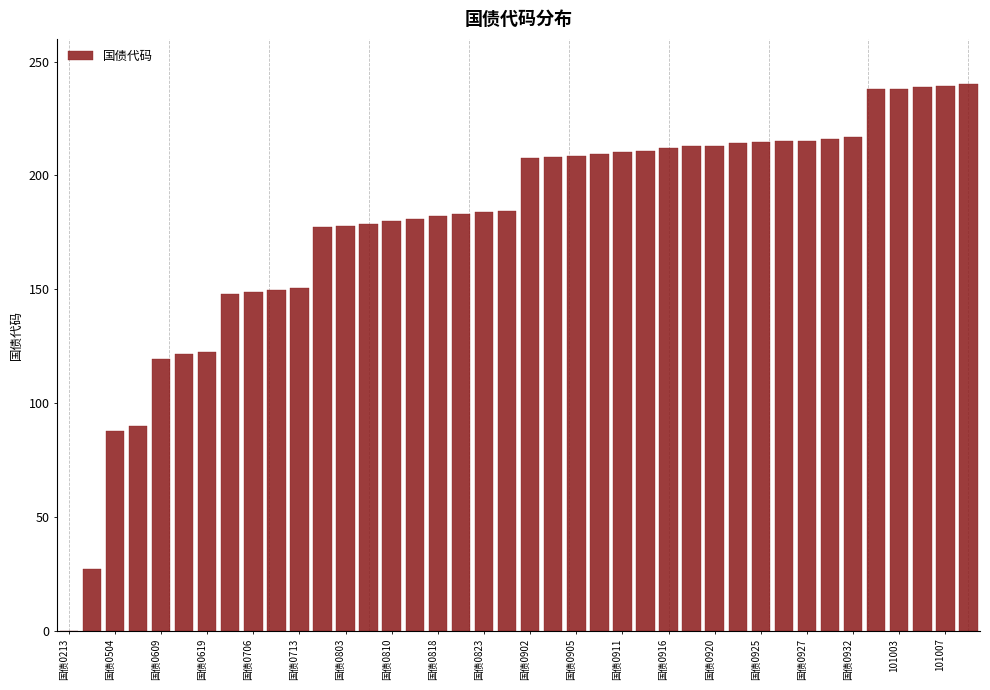

What is the sum of all values?

7173.5